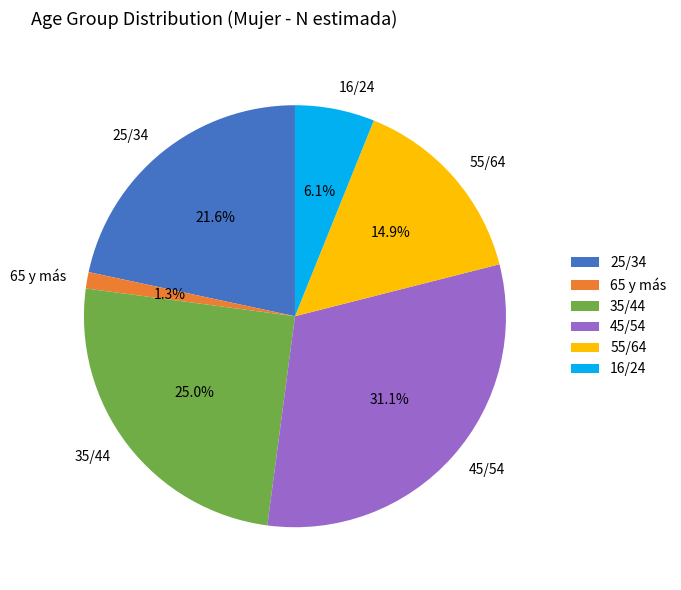

Is the sum of 16/24 and 35/44 greater than half?

No